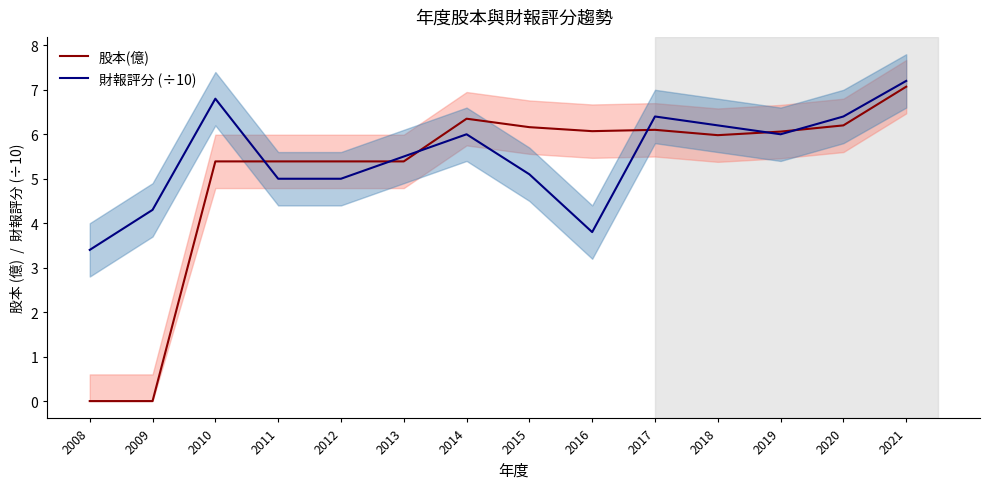

How many interior local peaks does the 股本(億) series have?

2